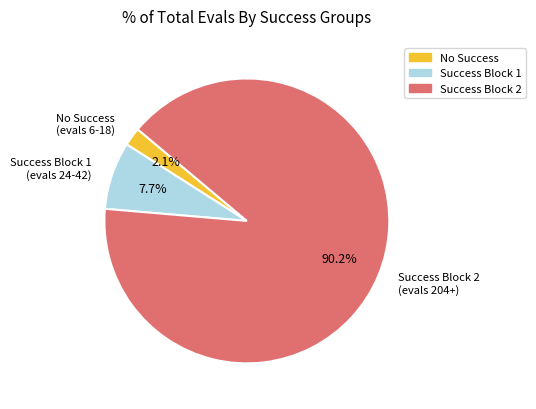

Is there a majority slice in this chart?

Yes